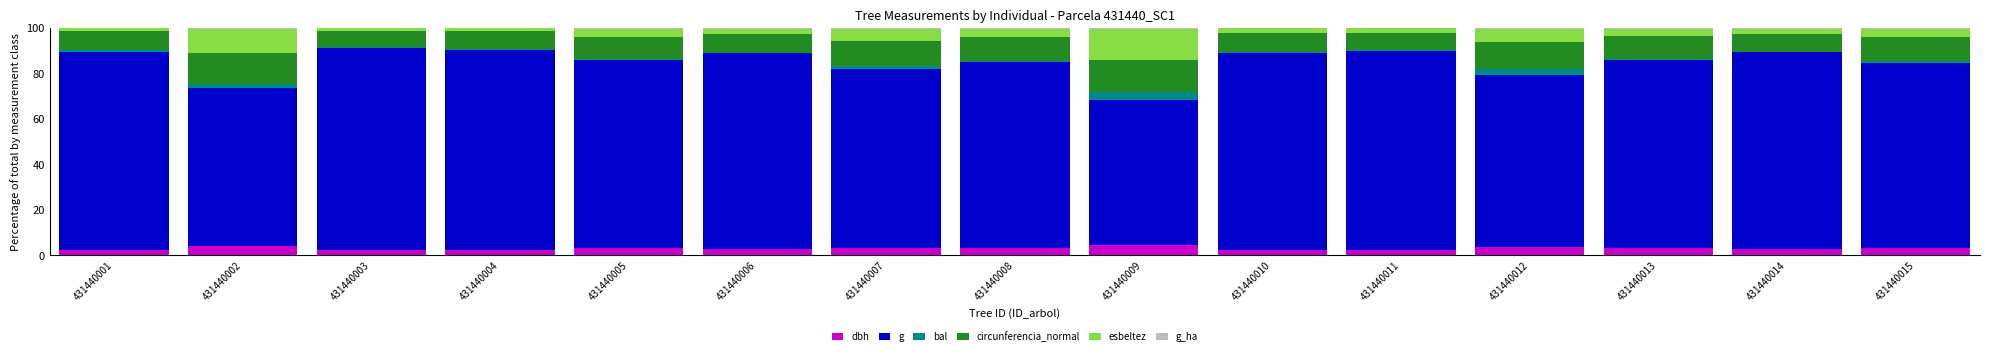

True or false: dbh has a value of 3.4 at 431440007.

True